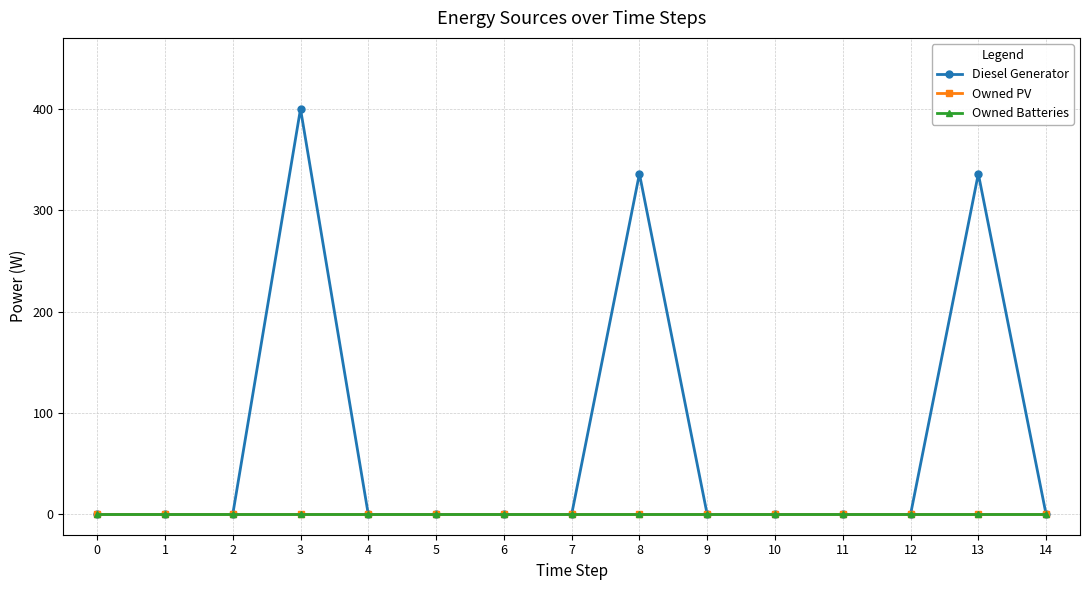

Reading right to left, list all the values displayed in this chart.

Diesel Generator: 14=0	13=336	12=0	11=0	10=0	9=0	8=336	7=0	6=0	5=0	4=0	3=400	2=0	1=0	0=0
Owned PV: 14=0	13=0	12=0	11=0	10=0	9=0	8=0	7=0	6=0	5=0	4=0	3=0	2=0	1=0	0=0
Owned Batteries: 14=0	13=0	12=0	11=0	10=0	9=0	8=0	7=0	6=0	5=0	4=0	3=0	2=0	1=0	0=0